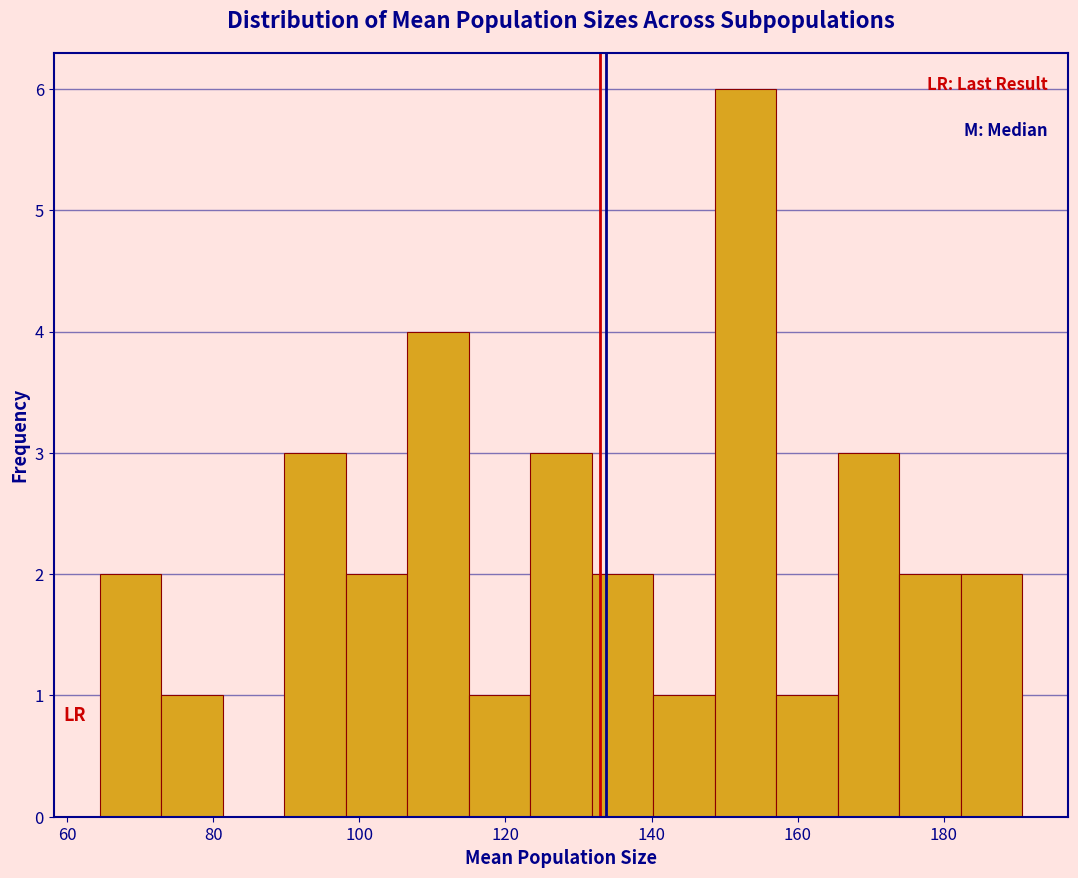

Which range on the x-axis has the tallest bar?

148 to 158